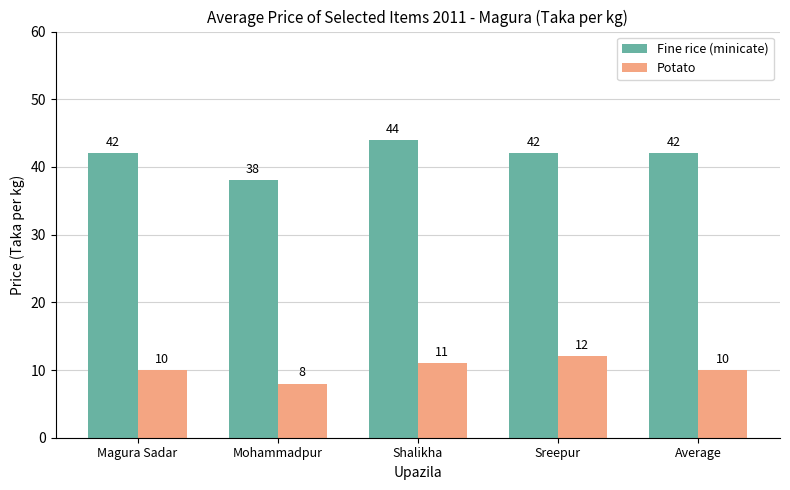

At how many categories does at least one series exceed 34?

5